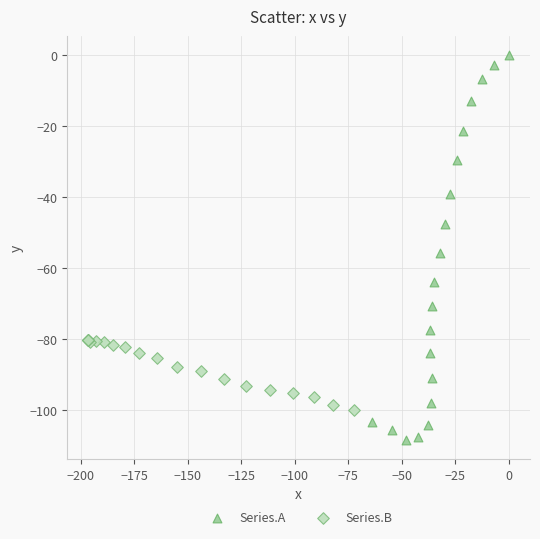

Which series contains the highest Y value?

Series.A